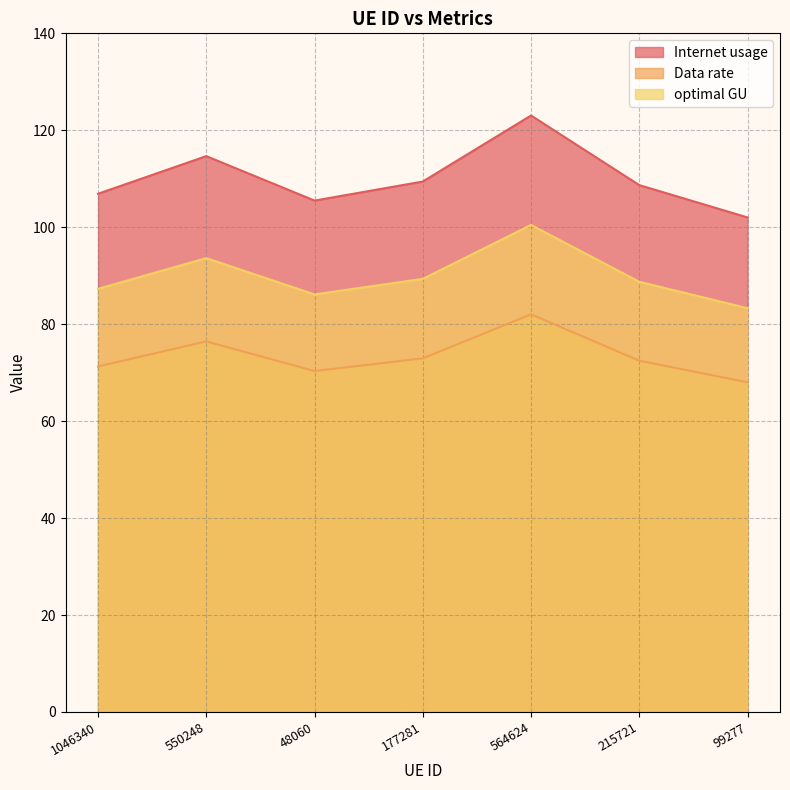

What is the sum of all Internet usage values?

770.3